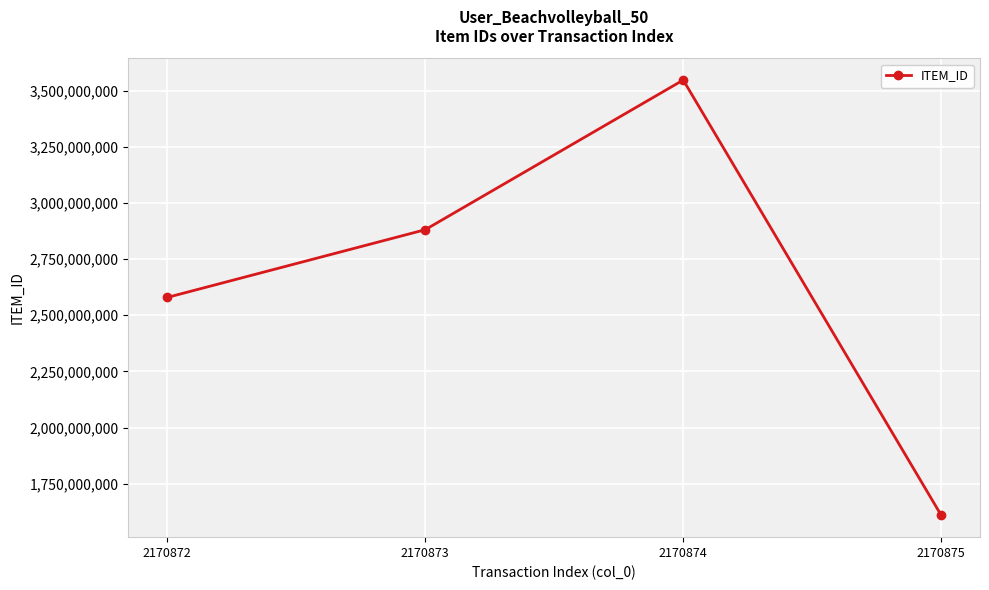

Reading right to left, transcribe all the data shown in this chart.

2170875=1609049000	2170874=3546652427	2170873=2880430388	2170872=2578948823